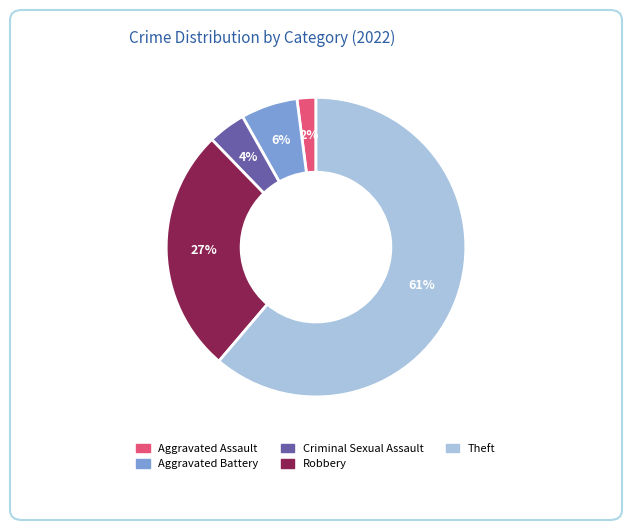

True or false: Robbery accounts for 27% of the total.

True